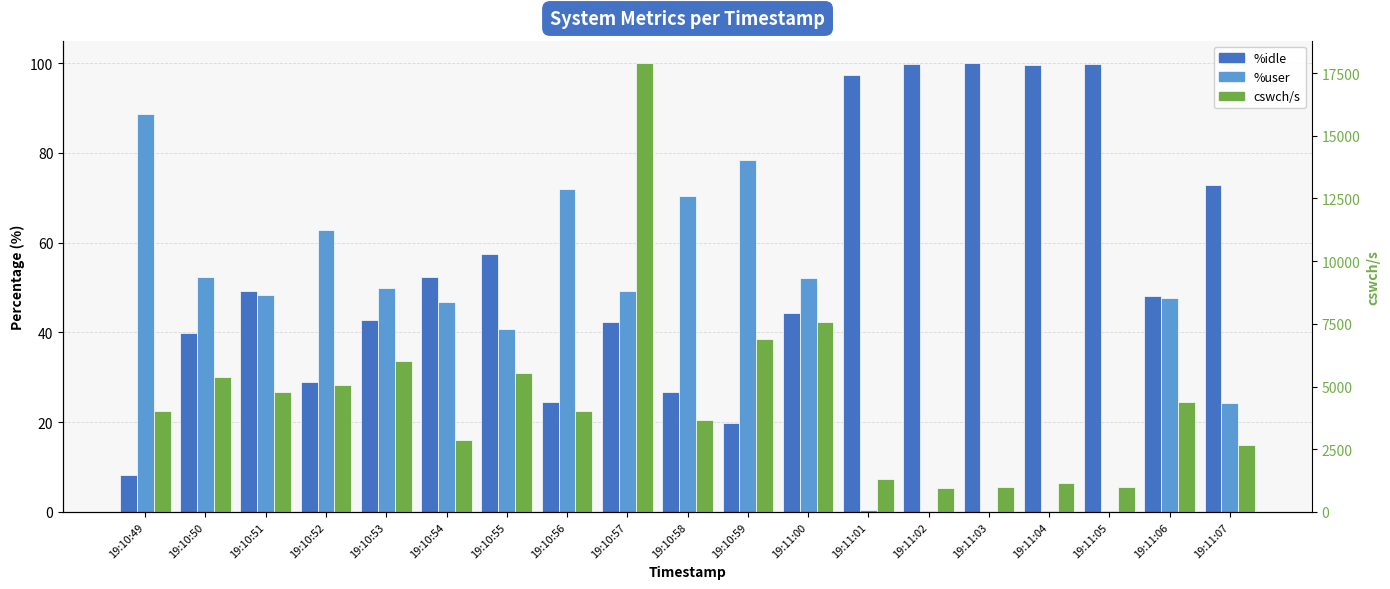

List the labels in order of %user value, largest first.

19:10:49, 19:10:59, 19:10:56, 19:10:58, 19:10:52, 19:10:50, 19:11:00, 19:10:53, 19:10:57, 19:10:51, 19:11:06, 19:10:54, 19:10:55, 19:11:07, 19:11:01, 19:11:02, 19:11:04, 19:11:05, 19:11:03